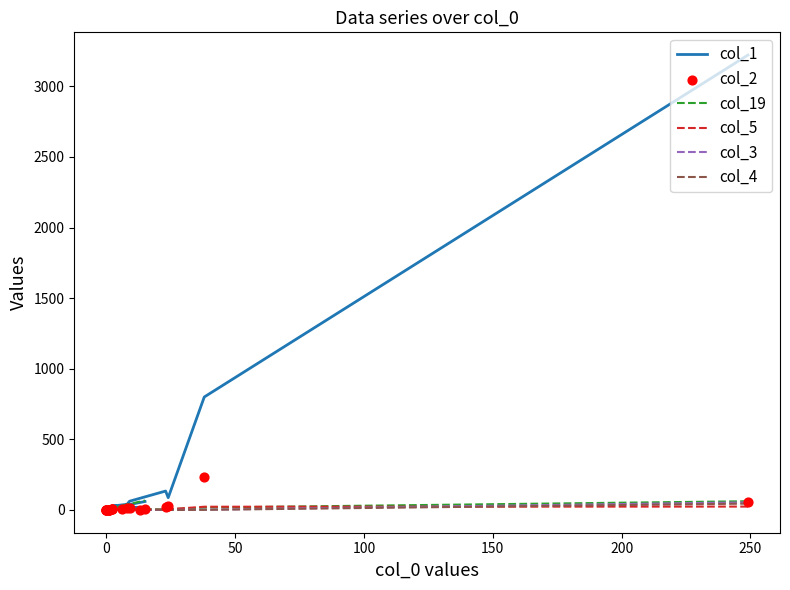

Which series has the largest total across all categories?

col_1